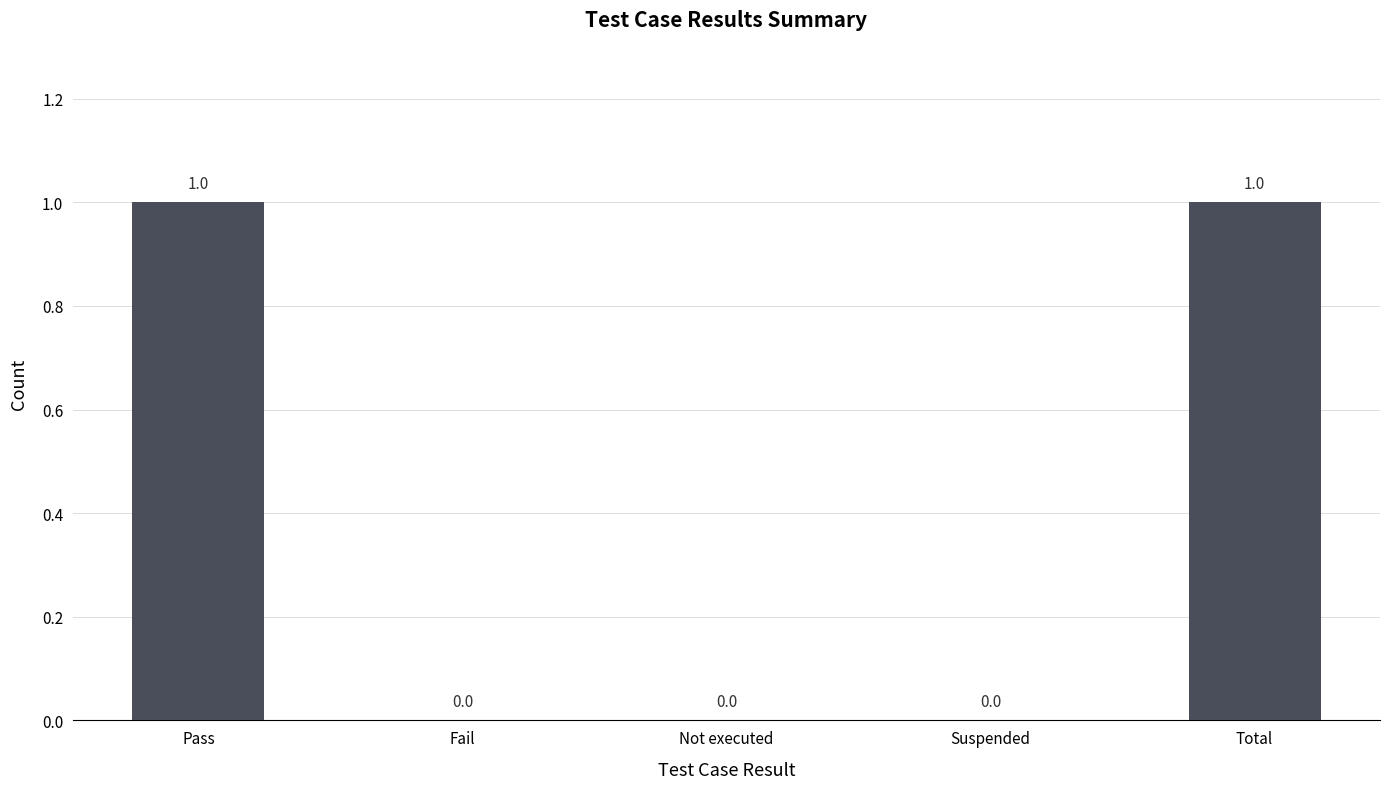

Which has a higher value, Fail or Pass?

Pass